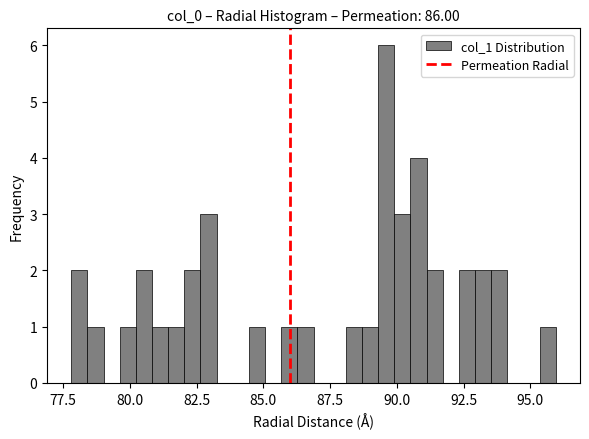

Around what value on the x-axis is the tallest bar? Give the approximate position of its centre, as read against the axis.

89.5